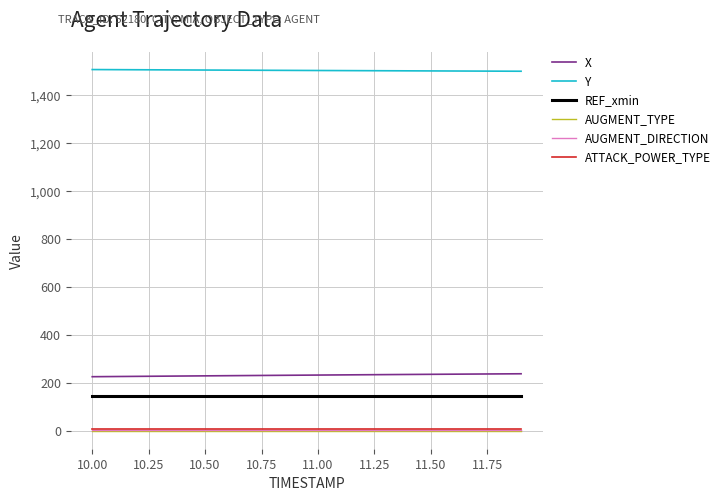

True or false: AUGMENT_DIRECTION and X intersect in this chart.

False